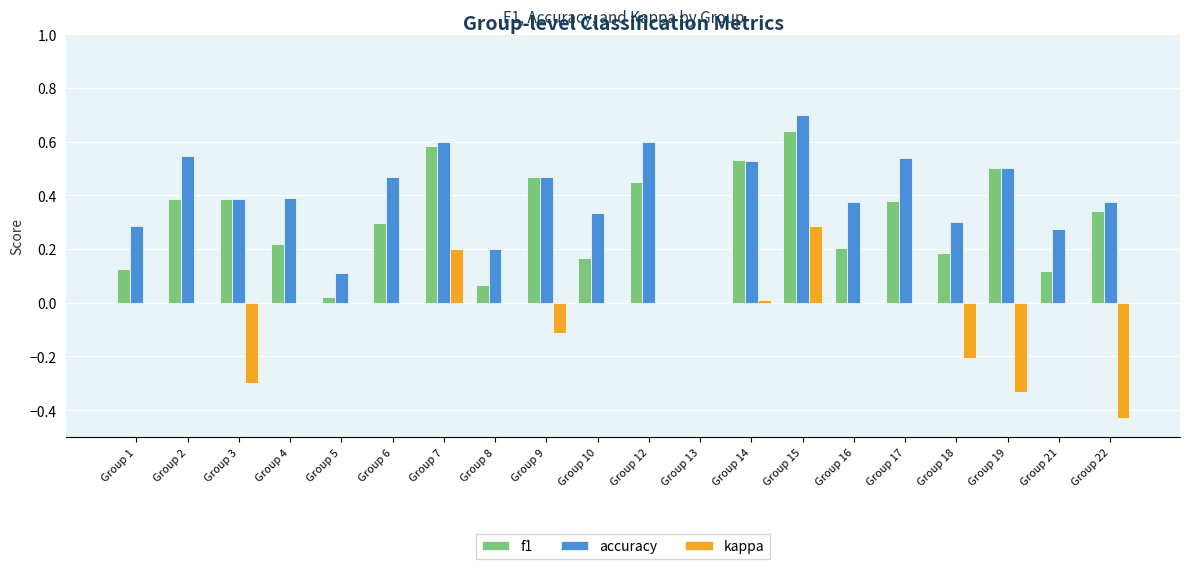

Does the chart contain stacked bars?

No